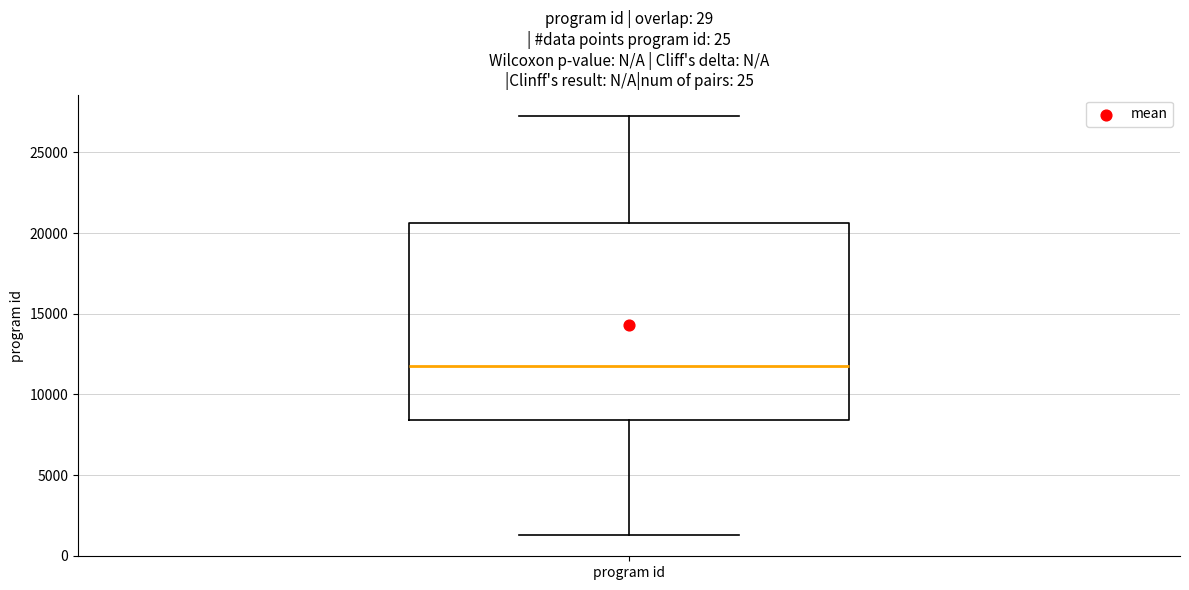

Read this box plot against the y-axis: the position of the median line, the range covered by the box, and the ends of both whiskers. The values are not printed on the chart, so give them approximately, as read against the axis.

median 11500, box 8500 to 20500, whiskers 1500 to 27500